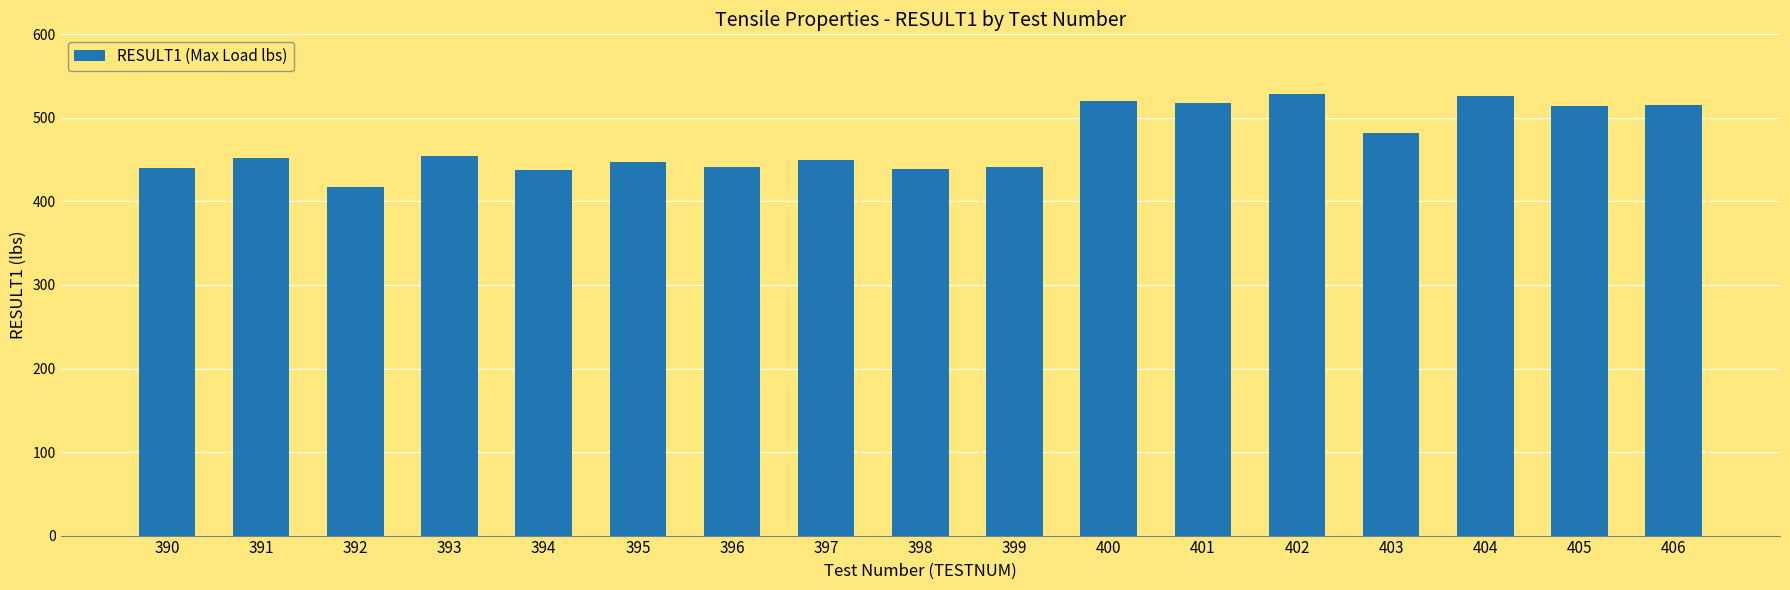

Which has a higher value, 394 or 406?

406